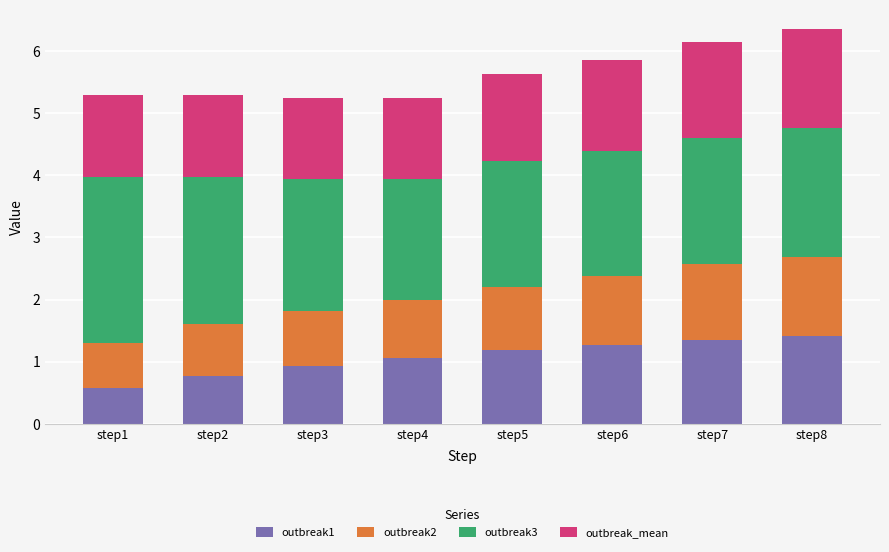

What is the total value across all series at step1?

5.3